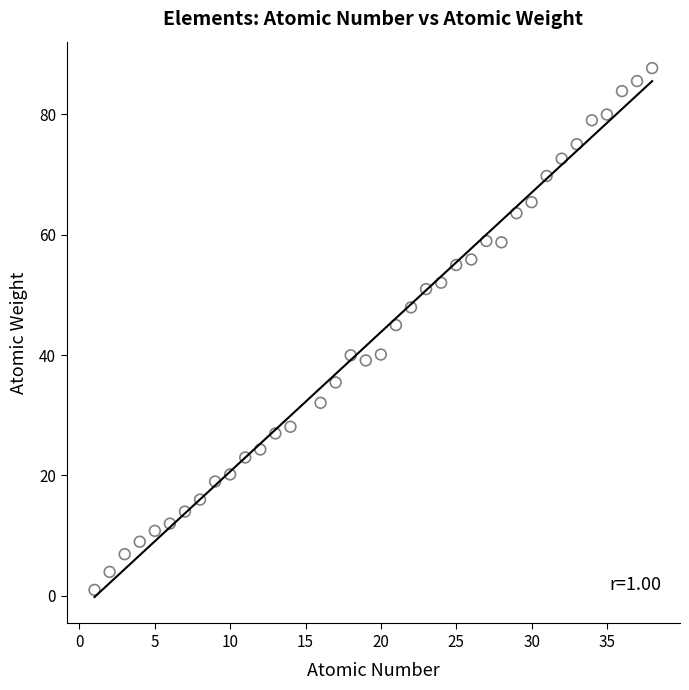

What is the range of X values (max minus min)?

37.0